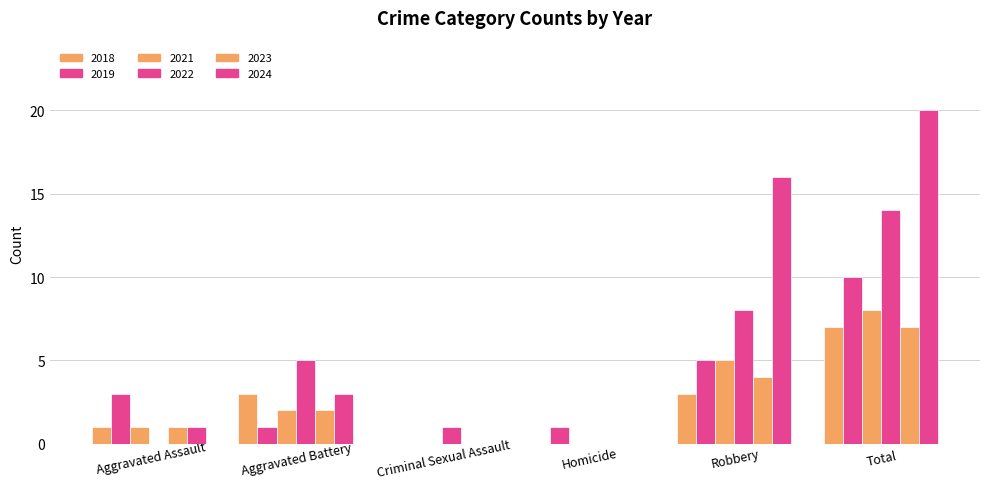

Count the number of data series in this chart.

6